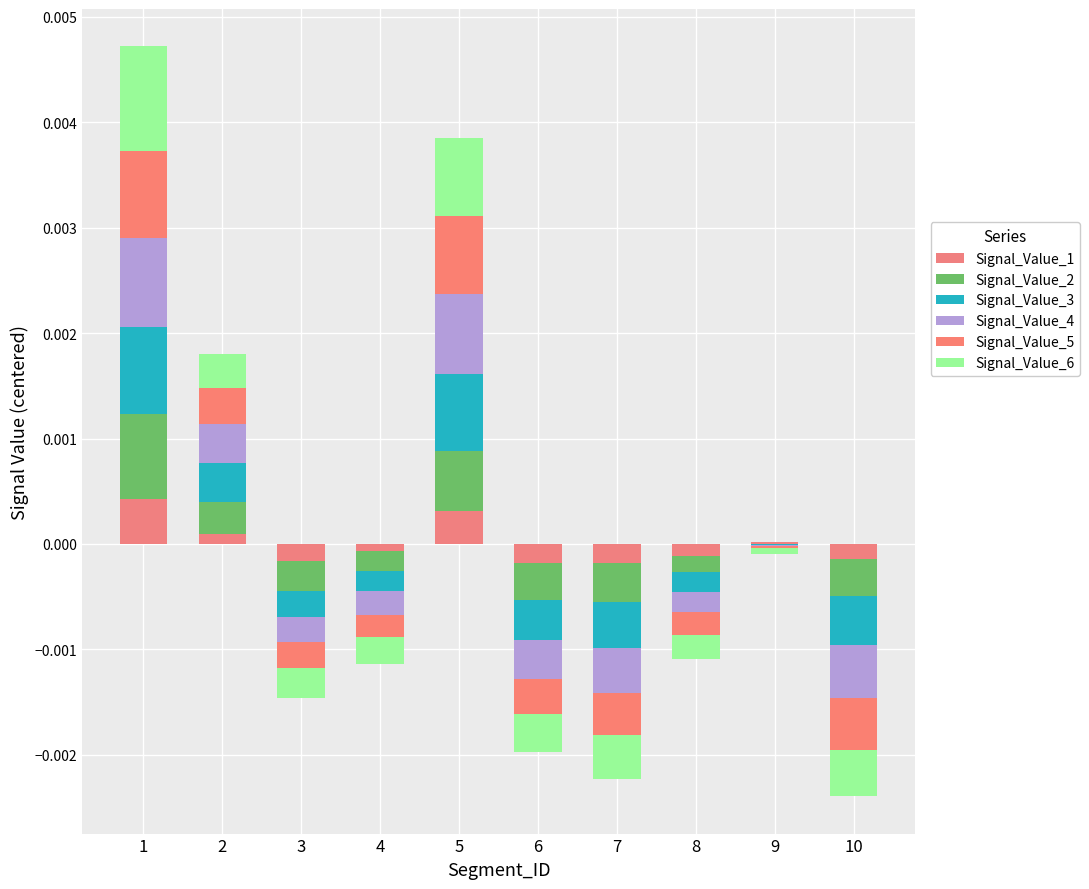

The value of Signal_Value_5 at 9 is 0.0. True or false?

False